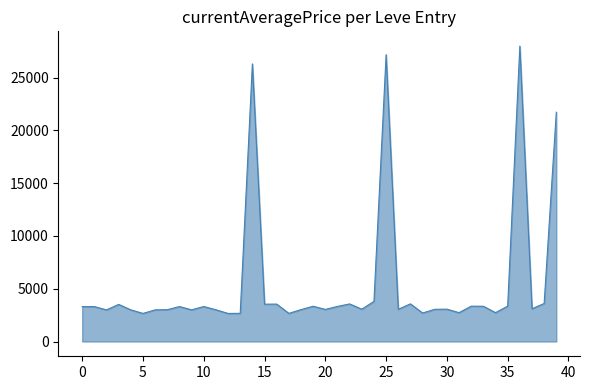

Count the number of data series in this chart.

1